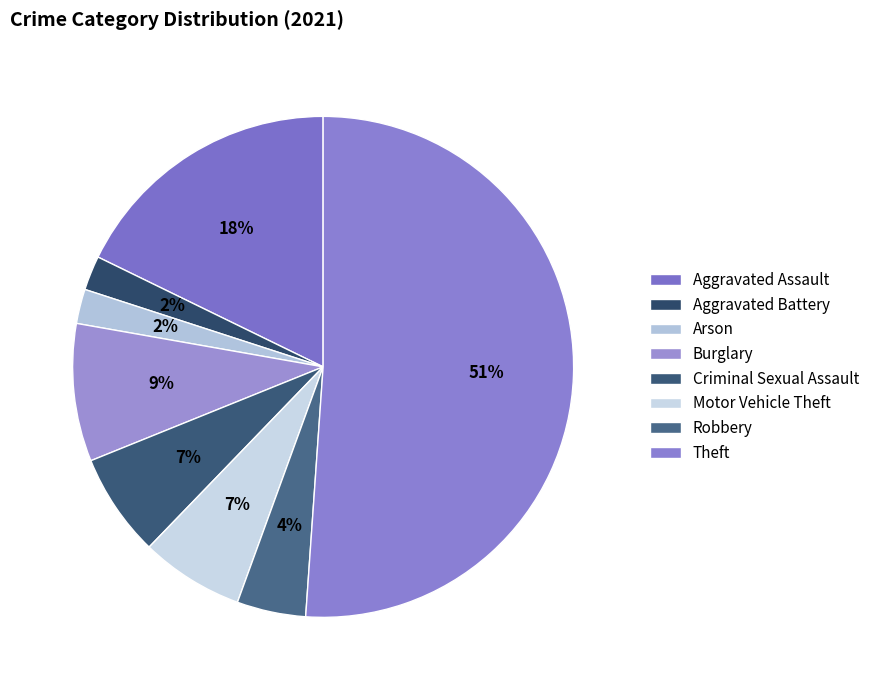

Count the number of slices in the pie.

8